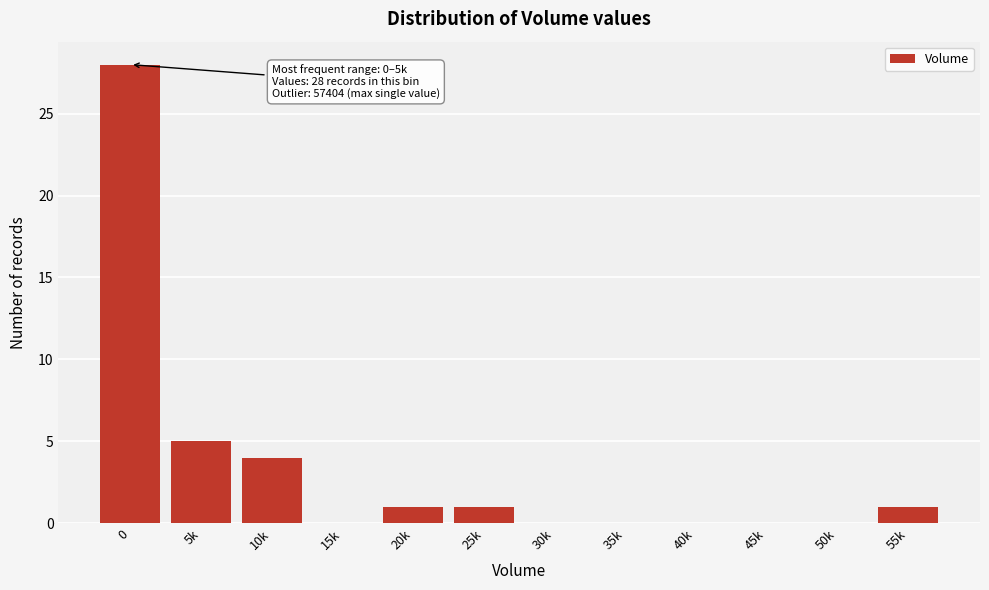

Reading left to right, extract all data points from this chart.

0=28	5k=5	10k=4	15k=0	20k=1	25k=1	30k=0	35k=0	40k=0	45k=0	50k=0	55k=1